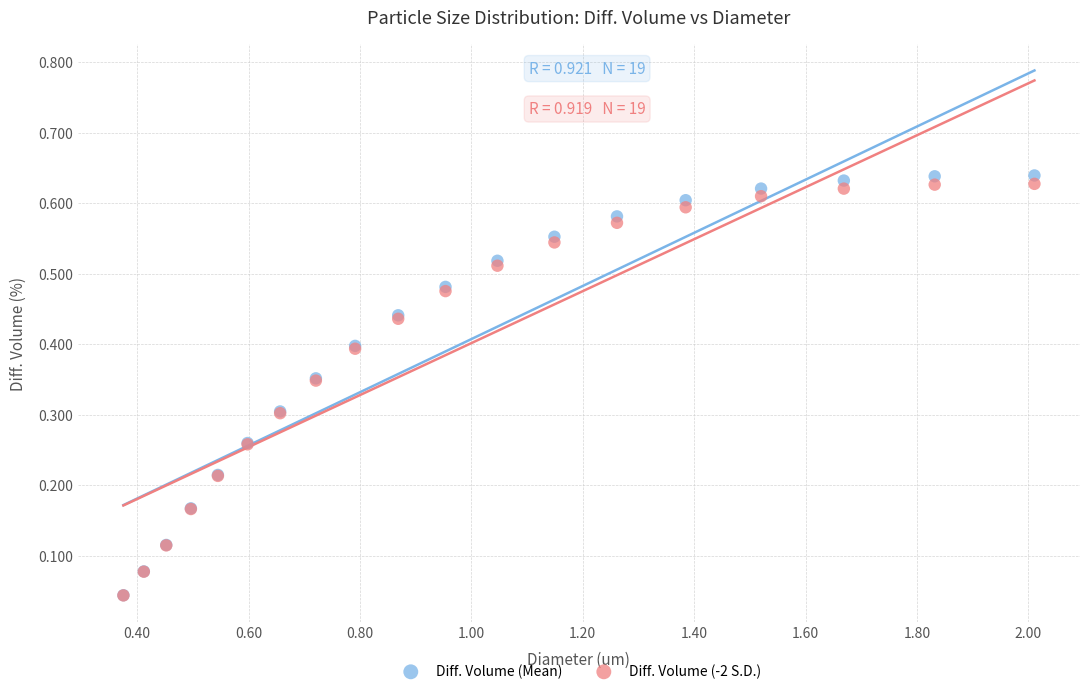

What are all the series names shown in the legend?

Diff. Volume (Mean), Diff. Volume (-2 S.D.)